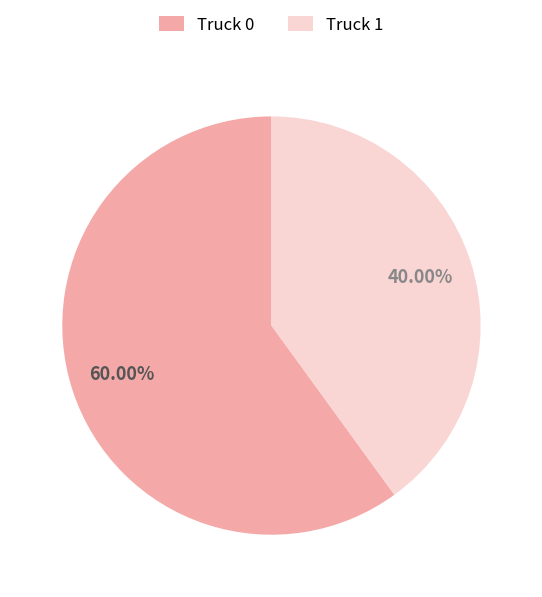

Is it true that Truck 1 is 51% of the pie?

False